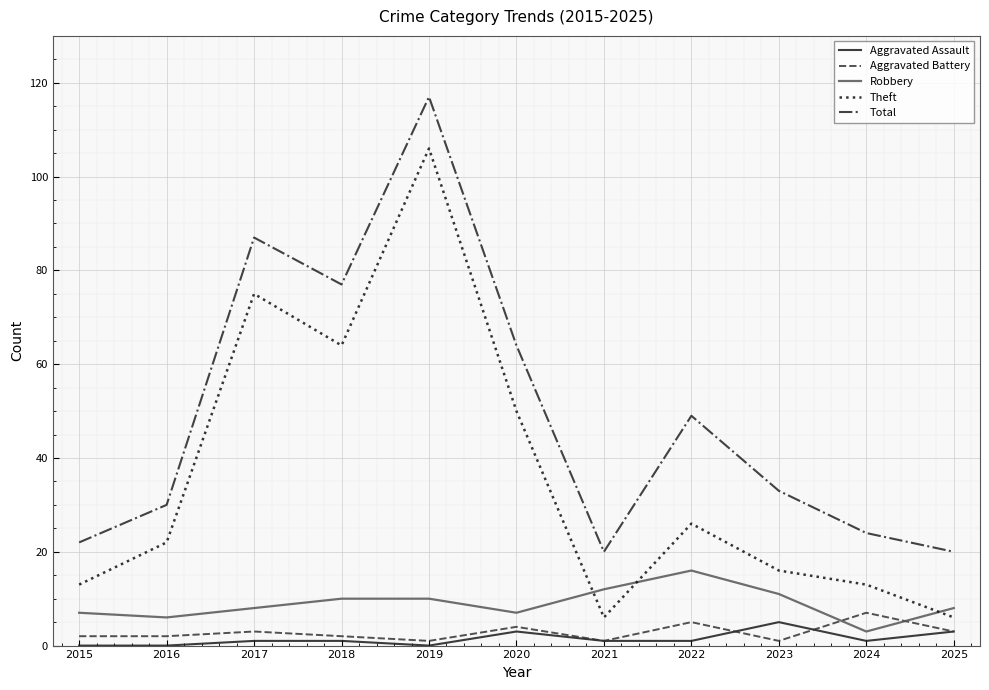

At which category does the chart reach its peak across all series?

2019